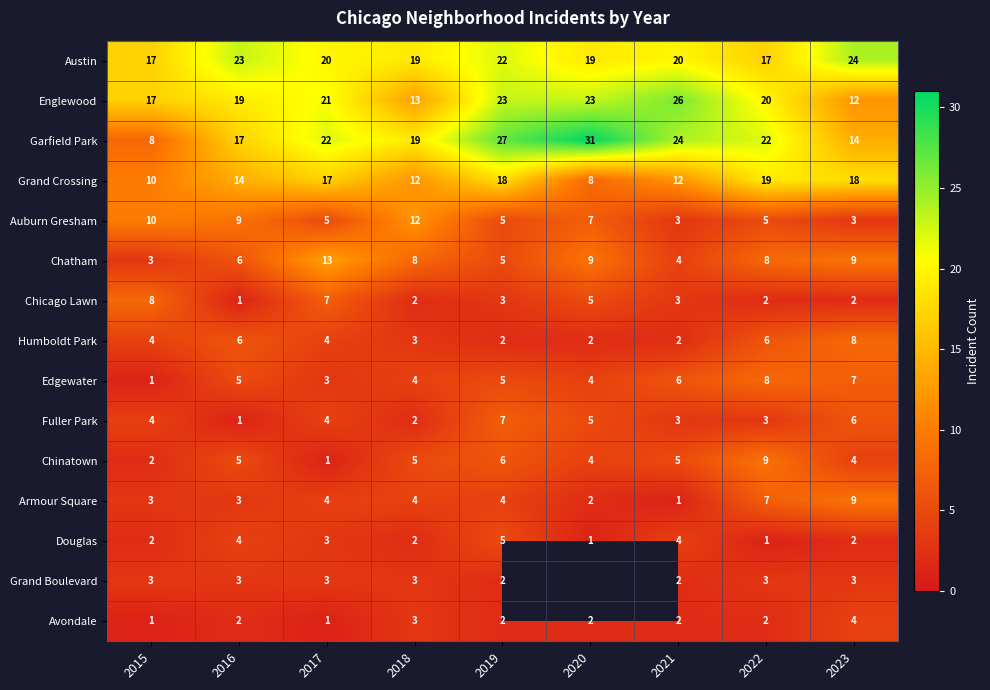

What is the greatest value displayed?

31.0